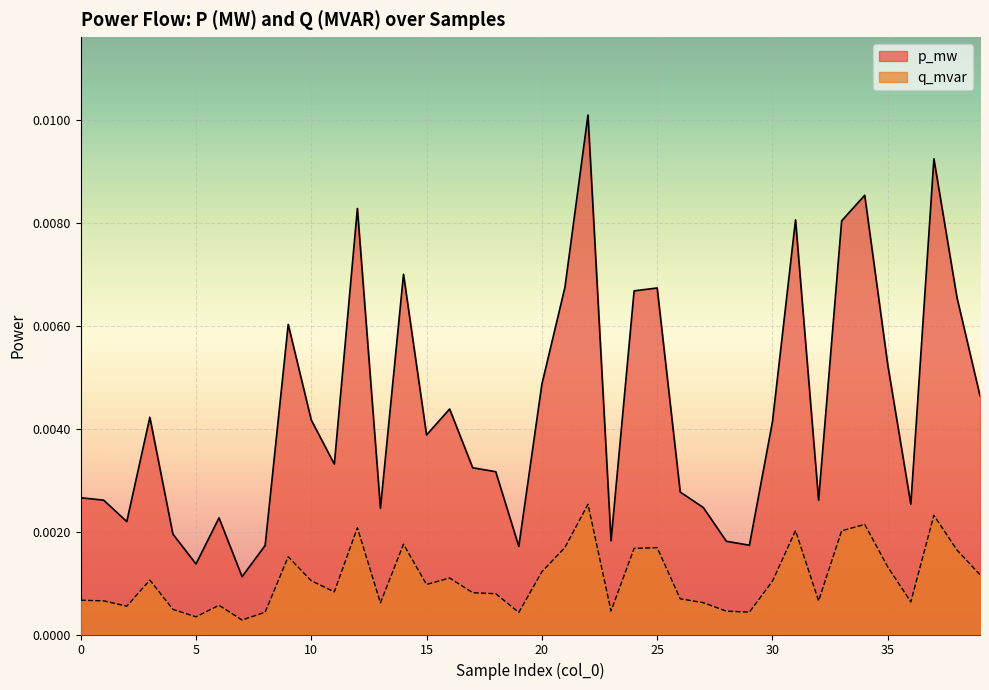

Is it true that q_mvar equals 0.0 at 23?

True